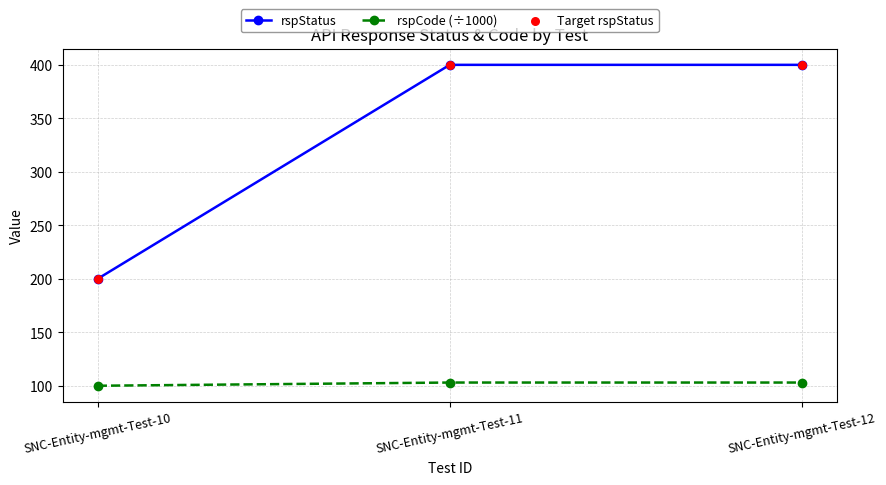

Which series has the largest total across all categories?

rspStatus